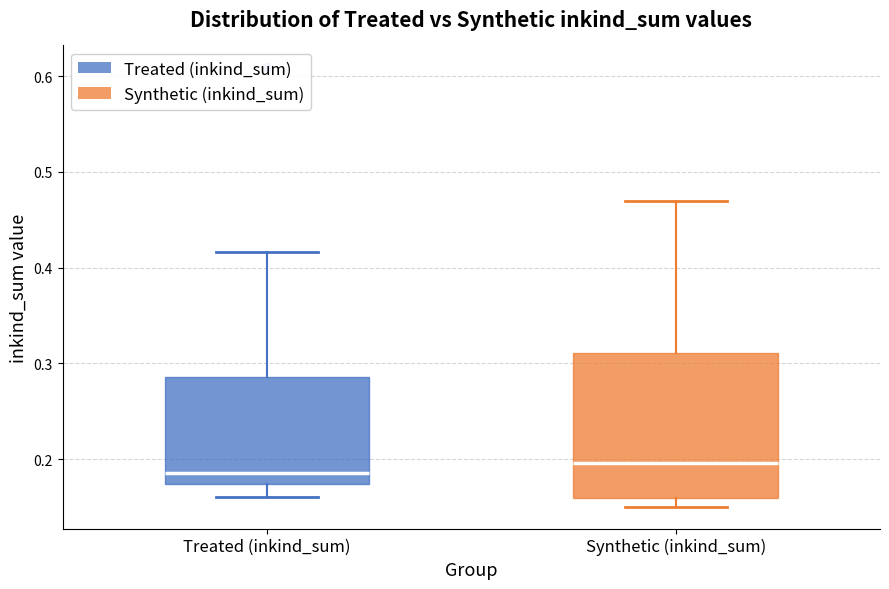

Which box has the highest median line?

Synthetic (inkind_sum)